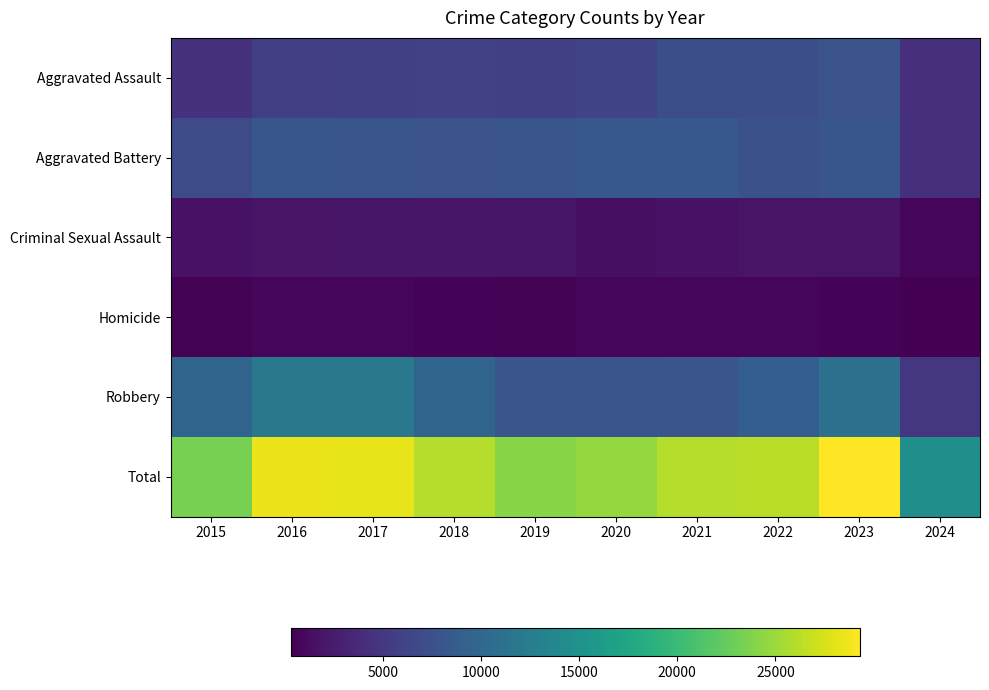

Reading left to right, what are all the values shown in this chart?

Aggravated Assault: 2015=4480	2016=5713	2017=5793	2018=6001	2019=5841	2020=6265	2021=7242	2022=7280	2023=7710	2024=4296
Aggravated Battery: 2015=7019	2016=8086	2017=7845	2018=7735	2019=7858	2020=8320	2021=8347	2022=7489	2023=8079	2024=4363
Criminal Sexual Assault: 2015=1701	2016=1849	2017=1976	2018=2032	2019=1910	2020=1485	2021=1738	2022=1797	2023=1824	2024=881
Homicide: 2015=496	2016=786	2017=672	2018=588	2019=499	2020=787	2021=804	2022=724	2023=625	2024=321
Robbery: 2015=9638	2016=11960	2017=11880	2018=9681	2019=7995	2020=7855	2021=7920	2022=8962	2023=11056	2024=4897
Total: 2015=23334	2016=28394	2017=28166	2018=26037	2019=24103	2020=24712	2021=26051	2022=26252	2023=29294	2024=14758